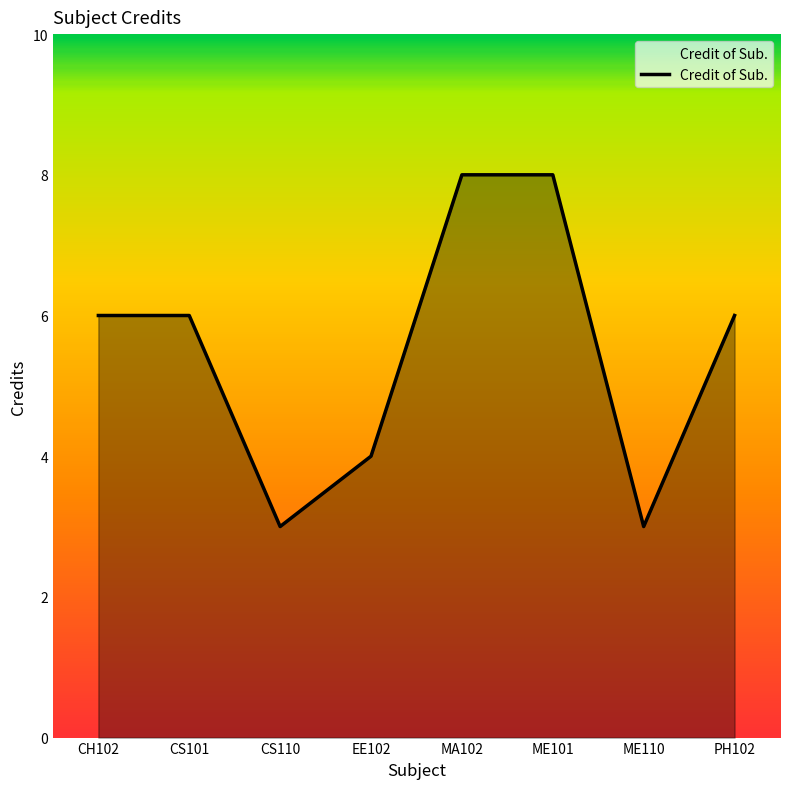

Approximately how many times larger is the value at EE102 compared to ME101?

0.5